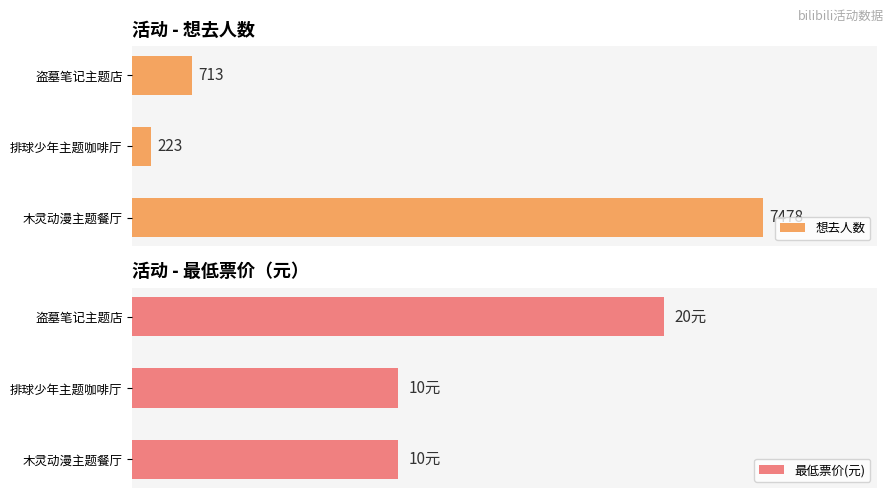

Rank the categories by 想去人数 value from lowest to highest.

排球少年主题咖啡厅, 盗墓笔记主题店, 木灵动漫主题餐厅